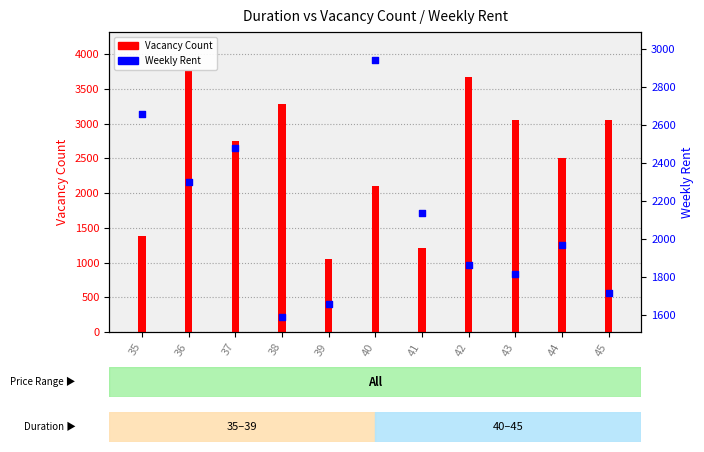

Which series reaches the maximum Y coordinate?

Vacancy Count